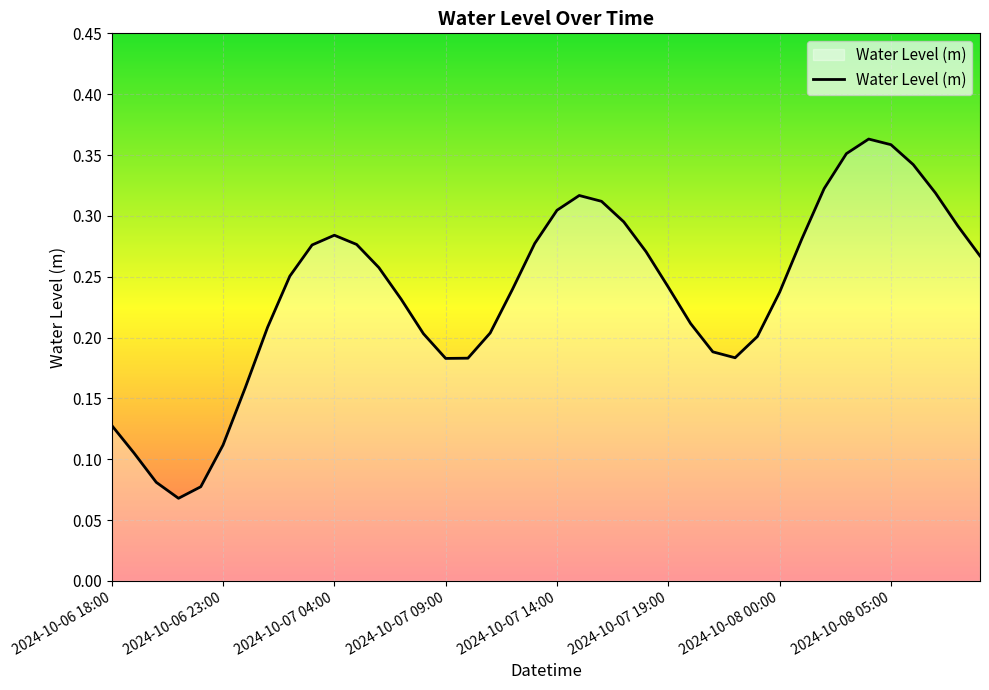

Does the chart display data point markers on the line(s)?

No